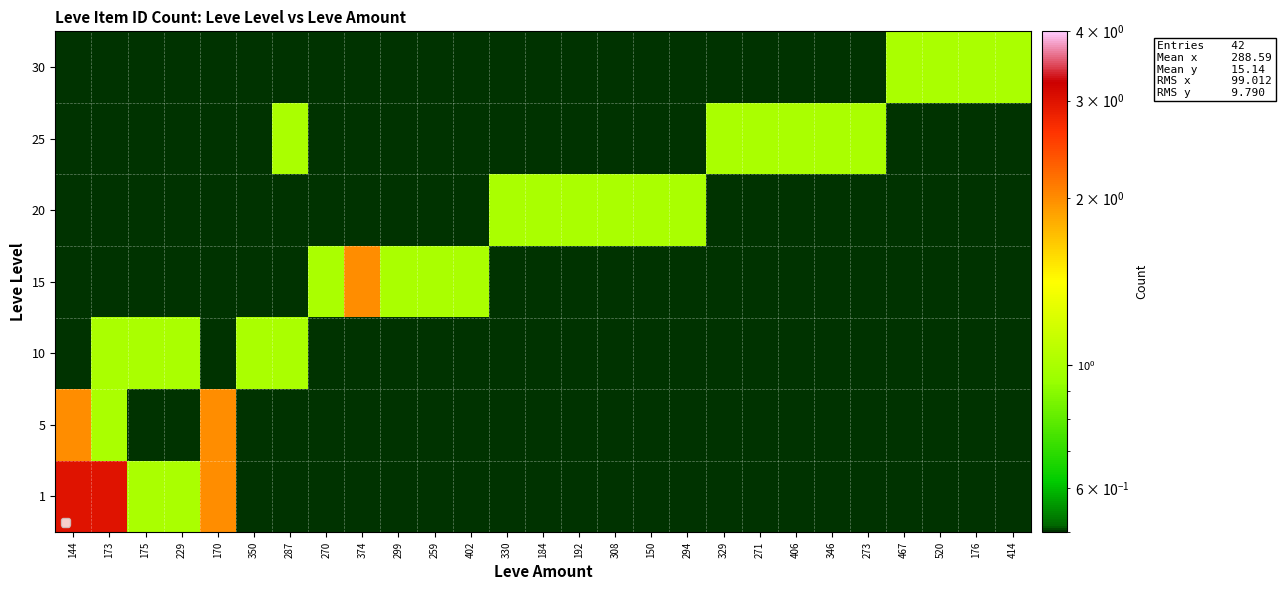

Reading left to right, transcribe all the data shown in this chart.

row_0: 3	3	1	1	2	0	0	0	0	0	0	0	0	0	0	0	0	0	0	0	0	0	0	0	0	0	0
row_1: 2	1	0	0	2	0	0	0	0	0	0	0	0	0	0	0	0	0	0	0	0	0	0	0	0	0	0
row_2: 0	1	1	1	0	1	1	0	0	0	0	0	0	0	0	0	0	0	0	0	0	0	0	0	0	0	0
row_3: 0	0	0	0	0	0	0	1	2	1	1	1	0	0	0	0	0	0	0	0	0	0	0	0	0	0	0
row_4: 0	0	0	0	0	0	0	0	0	0	0	0	1	1	1	1	1	1	0	0	0	0	0	0	0	0	0
row_5: 0	0	0	0	0	0	1	0	0	0	0	0	0	0	0	0	0	0	1	1	1	1	1	0	0	0	0
row_6: 0	0	0	0	0	0	0	0	0	0	0	0	0	0	0	0	0	0	0	0	0	0	0	1	1	1	1